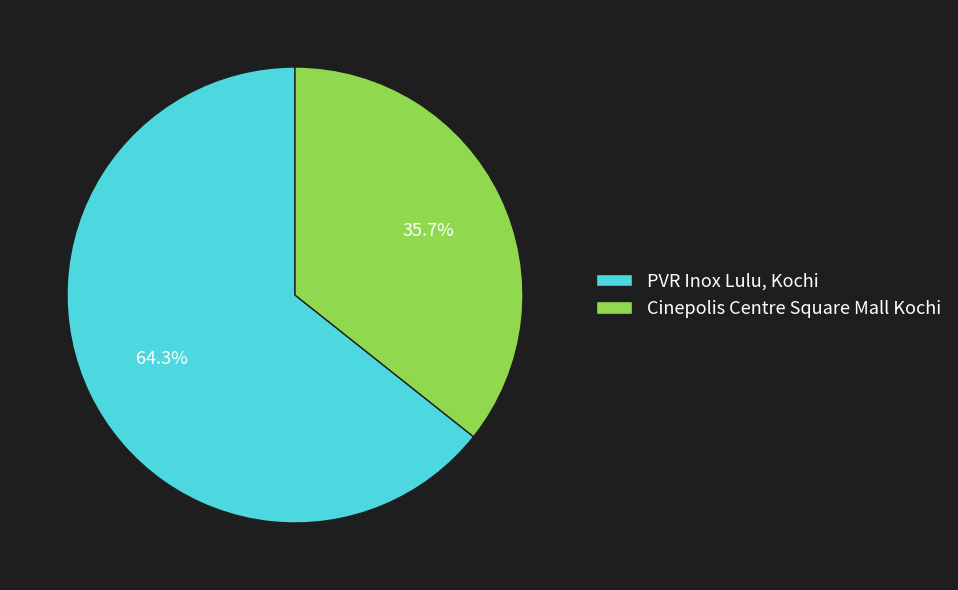

To the nearest percent, what is the difference between the Cinepolis Centre Square Mall Kochi and PVR Inox Lulu, Kochi slice percentages?

29%